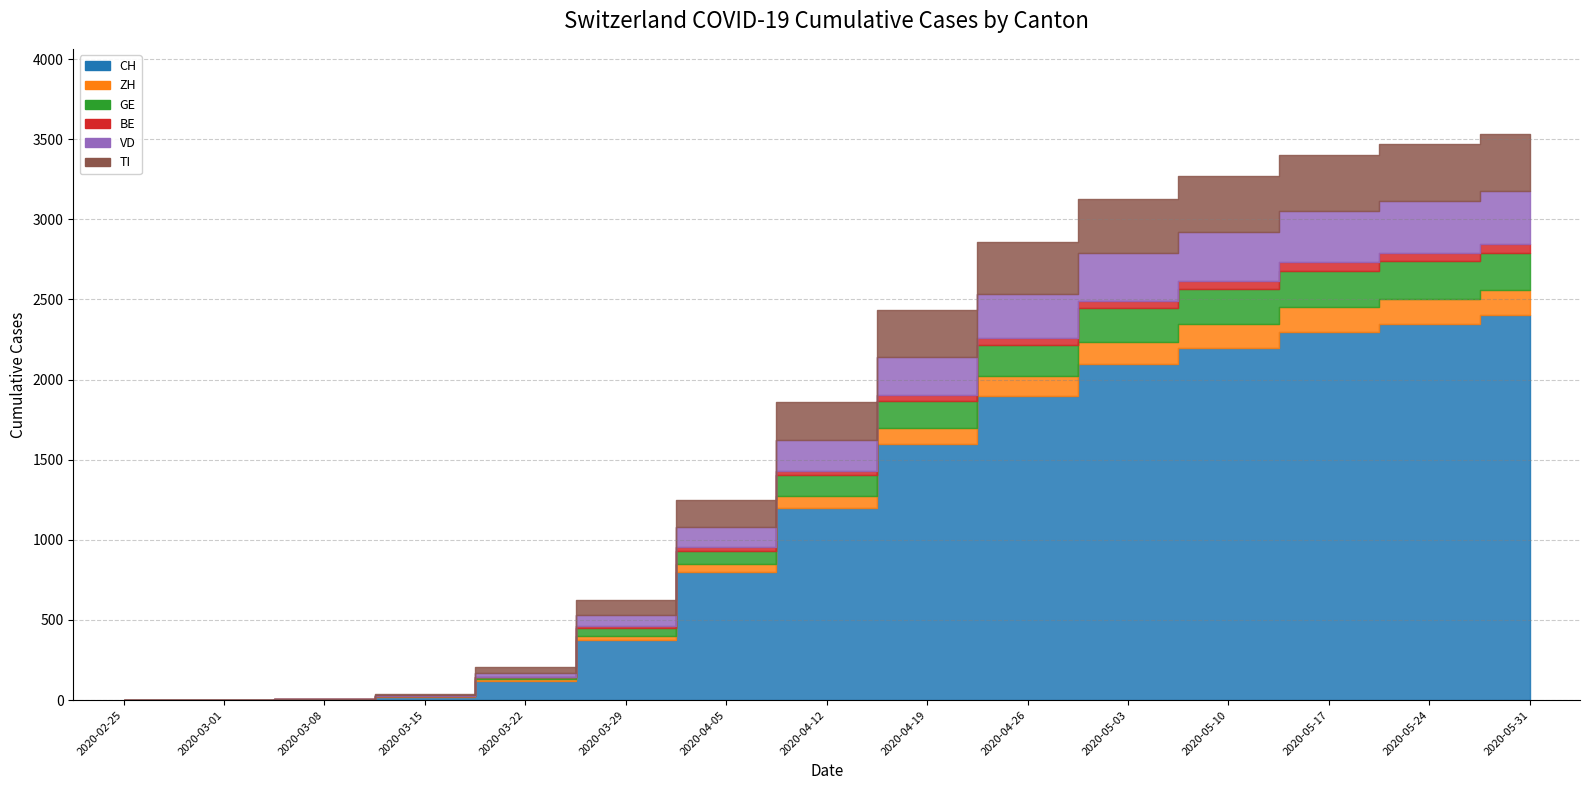

How many times do GE and ZH cross each other?

2